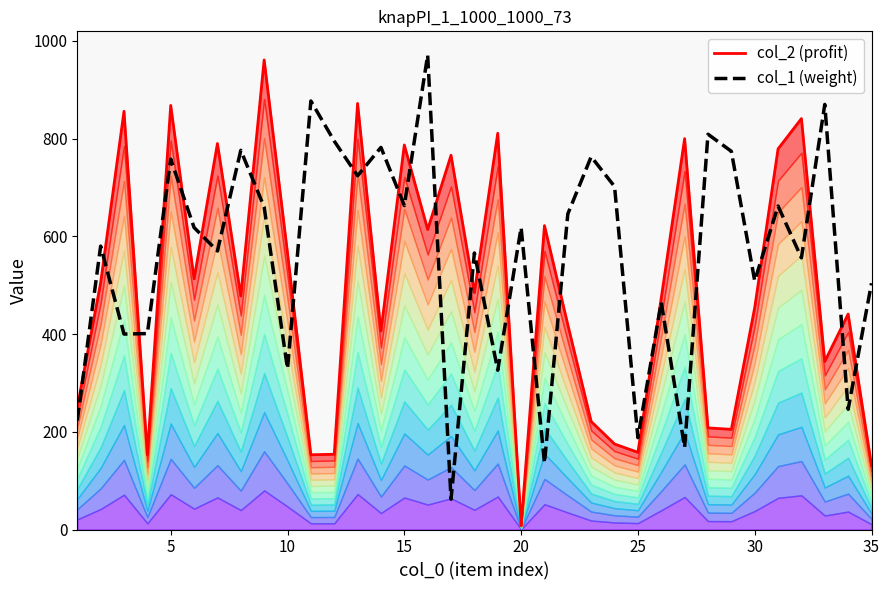

Reading left to right, list all the values displayed in this chart.

col_2: 250	505	856	153	868	513	790	478	961	566	153	154	872	406	787	614	766	485	811	8	622	419	221	175	158	474	800	208	205	454	779	841	344	441	131
col_1: 223	580	400	401	758	618	570	776	660	329	877	795	724	782	663	971	62	566	326	618	136	646	763	702	188	465	168	809	774	509	662	556	870	246	504